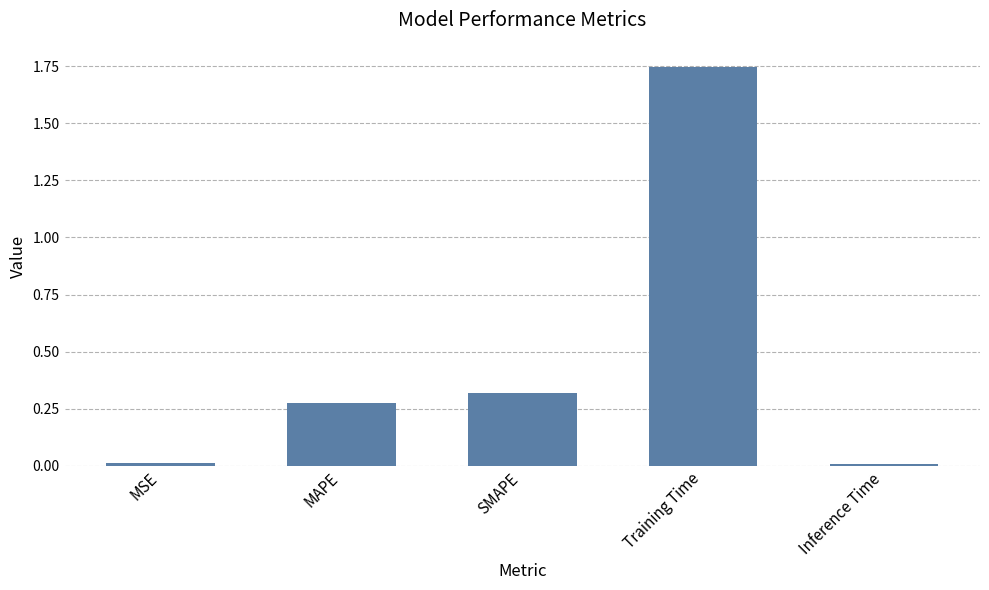

At which category does the chart reach its peak across all series?

Training Time